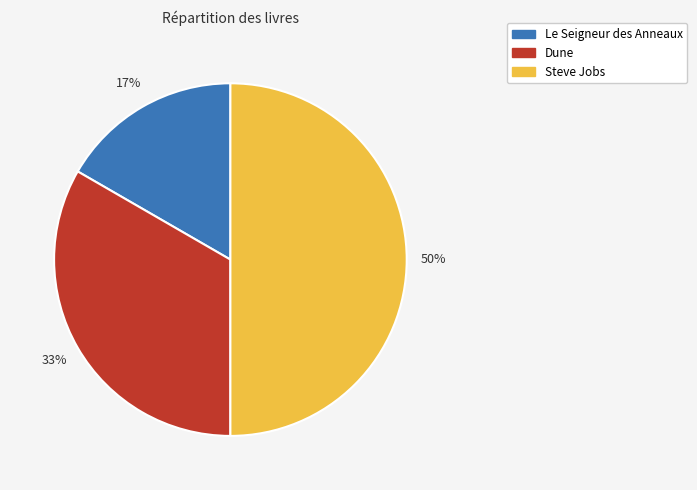

To the nearest percent, what is the combined percentage of Steve Jobs and Le Seigneur des Anneaux?

67%